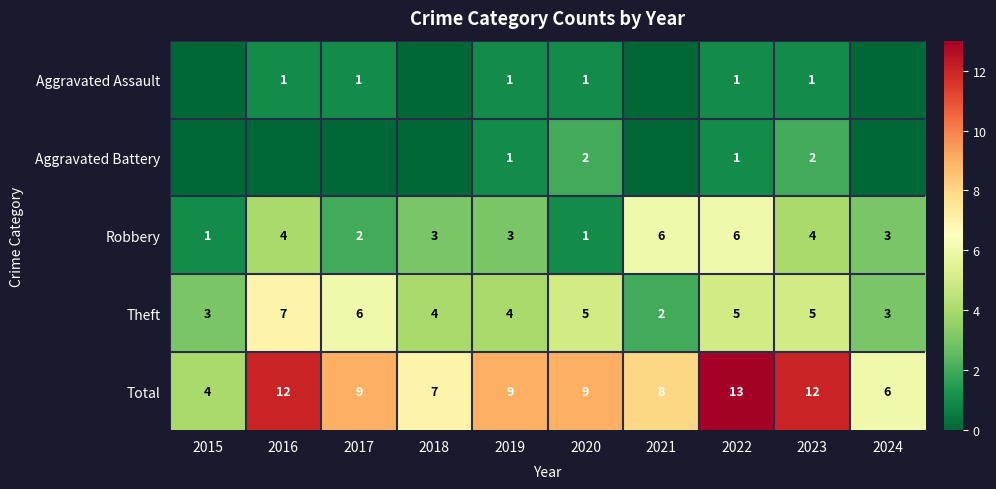

What is the difference between the maximum and minimum values in the Robbery series?

5